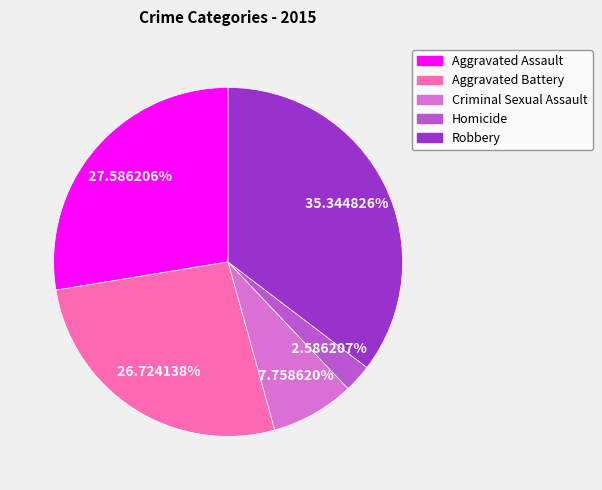

What percentage is NOT represented by Homicide?

97.4%